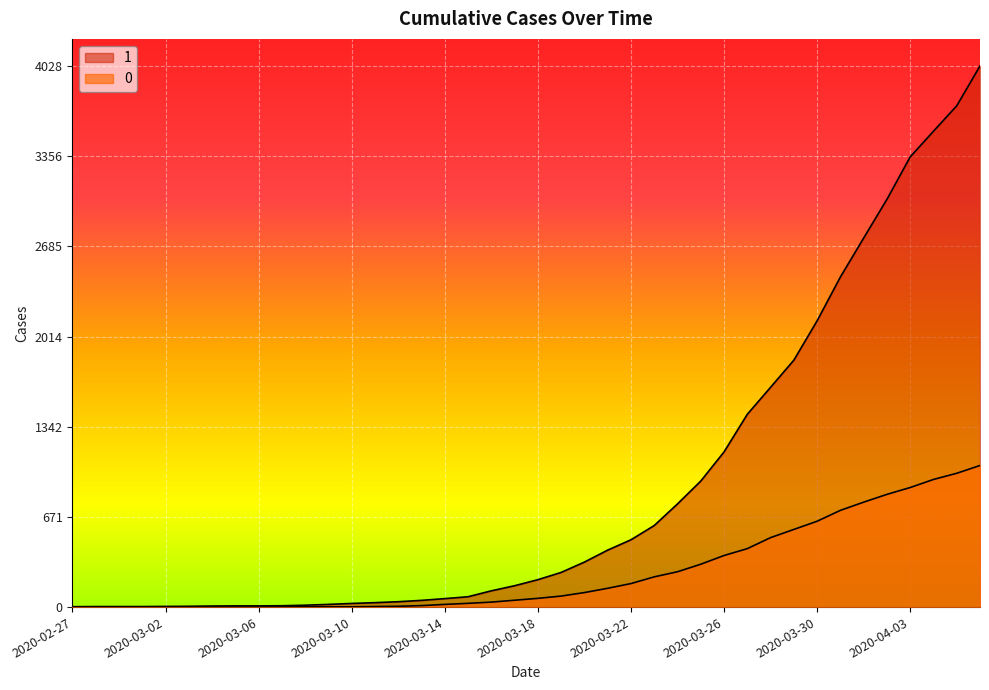

Reading right to left, list all the values displayed in this chart.

1: 4028	3731	3542	3351	3035	2747	2457	2131	1838	1636	1435	1155	938	768	607	501	424	335	258	204	159	121	77	63	50	40	33	27	20	14	10	9	9	8	6	5	4	4	4	3
0: 1054	996	950	890	839	781	720	639	578	517	435	384	319	263	225	175	140	108	82	65	51	37	28	20	11	6	4	2	2	2	1	0	0	0	0	0	0	0	0	0